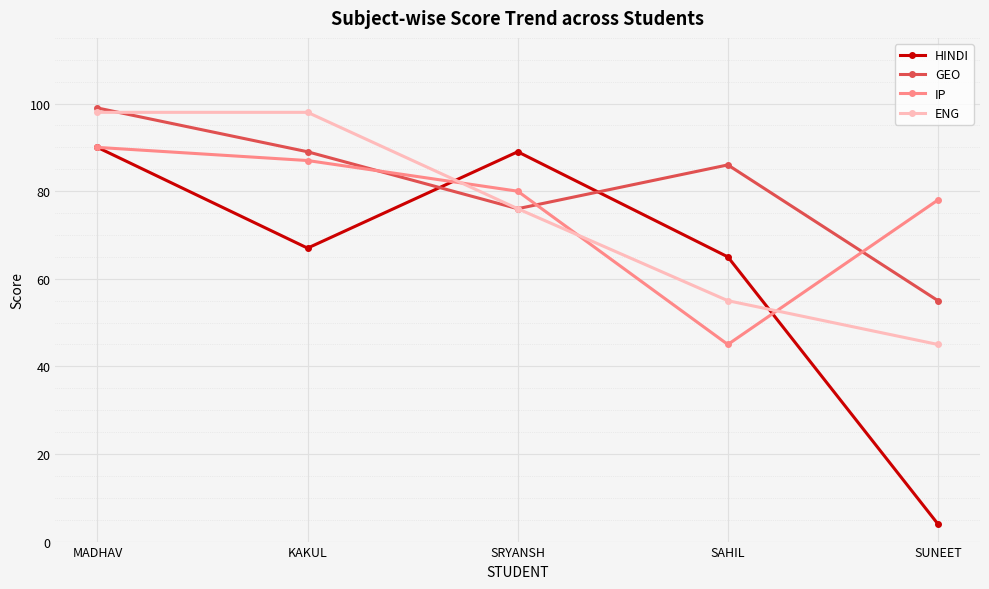

Reading right to left, list all the values displayed in this chart.

HINDI: SUNEET=4	SAHIL=65	SRYANSH=89	KAKUL=67	MADHAV=90
GEO: SUNEET=55	SAHIL=86	SRYANSH=76	KAKUL=89	MADHAV=99
IP: SUNEET=78	SAHIL=45	SRYANSH=80	KAKUL=87	MADHAV=90
ENG: SUNEET=45	SAHIL=55	SRYANSH=76	KAKUL=98	MADHAV=98